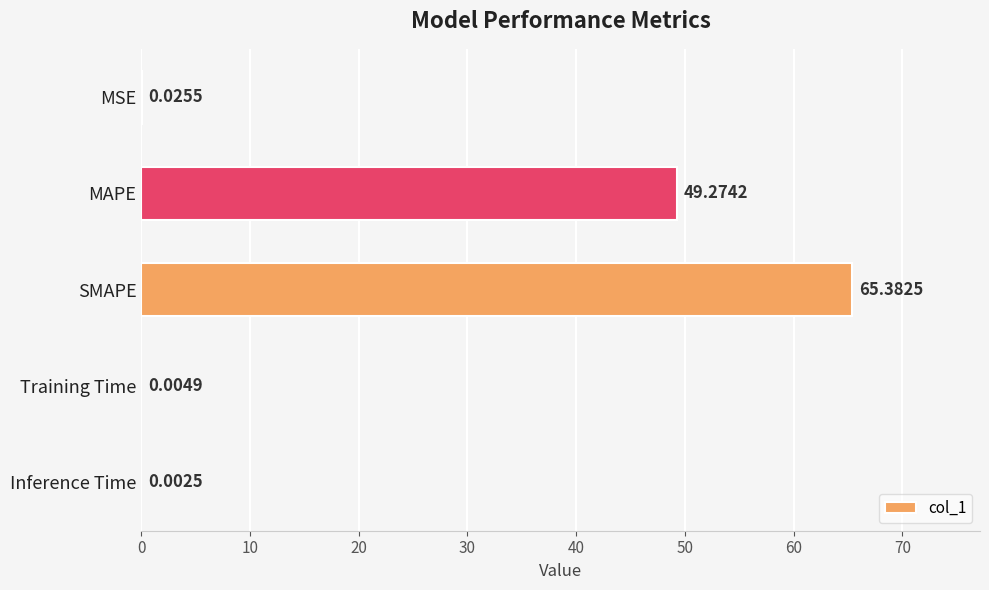

Where is the data nearest to the value 32?

MAPE